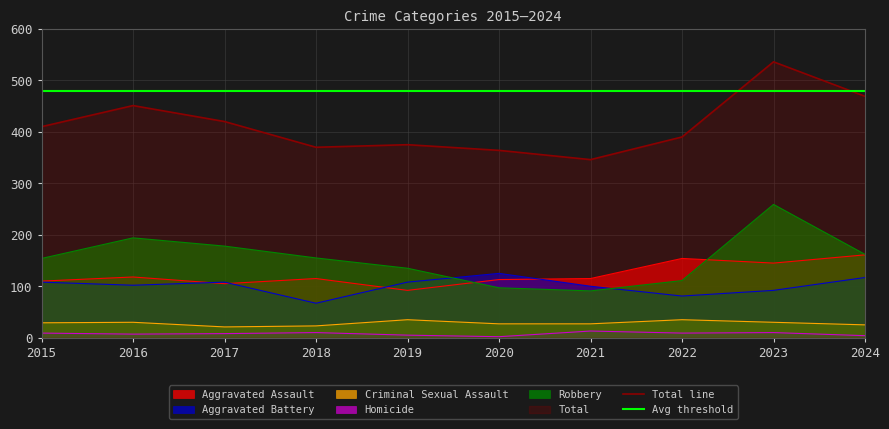

What is the difference between the maximum and minimum values in the Criminal Sexual Assault series?

14